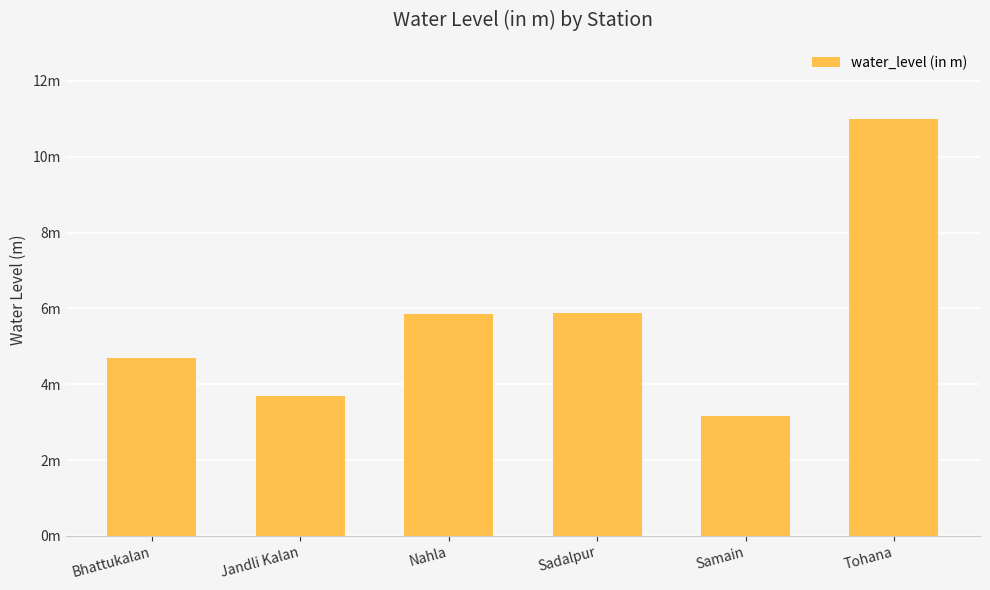

Does the chart contain any negative values?

No